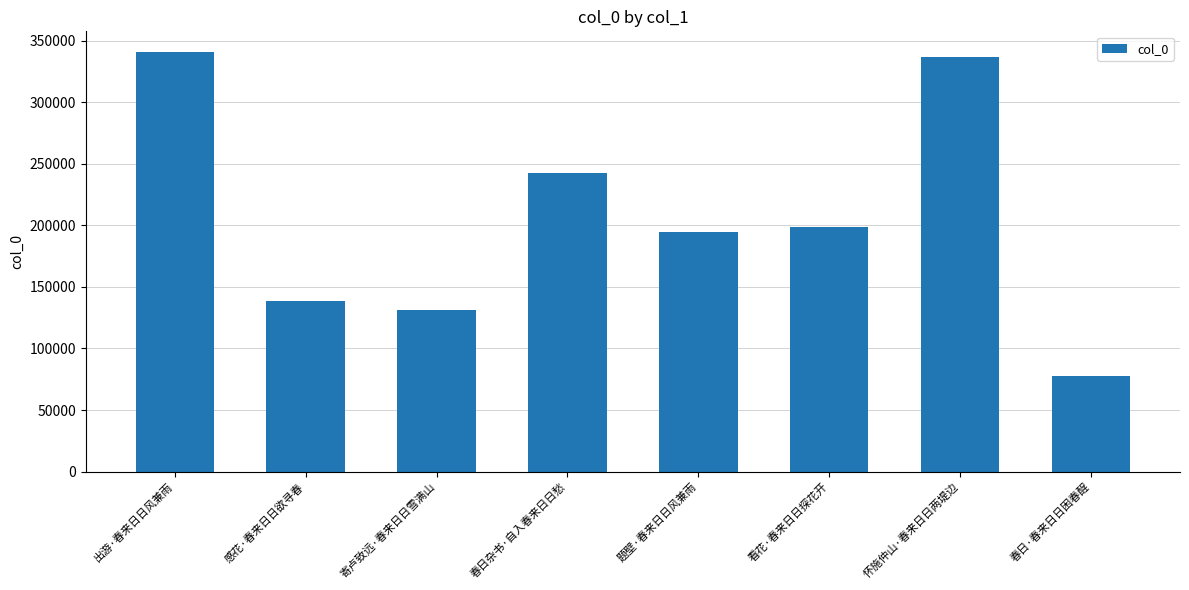

At which category does the chart reach its peak across all series?

出游·春来日日风兼雨